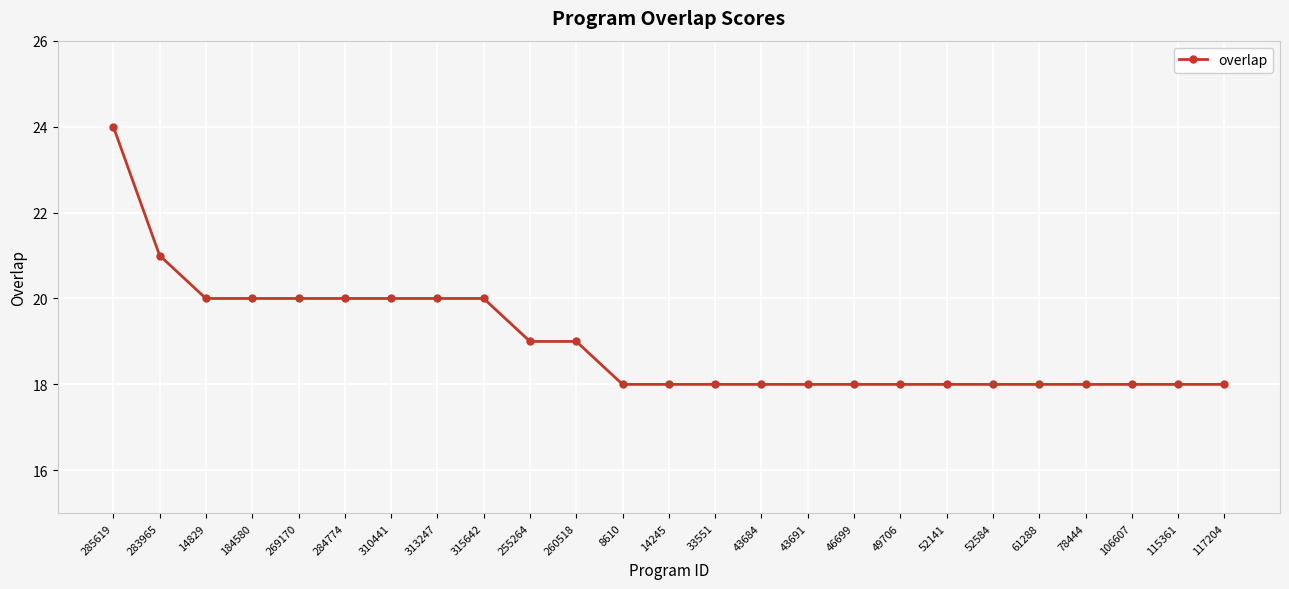

What is the difference between the second highest and second lowest values?

3